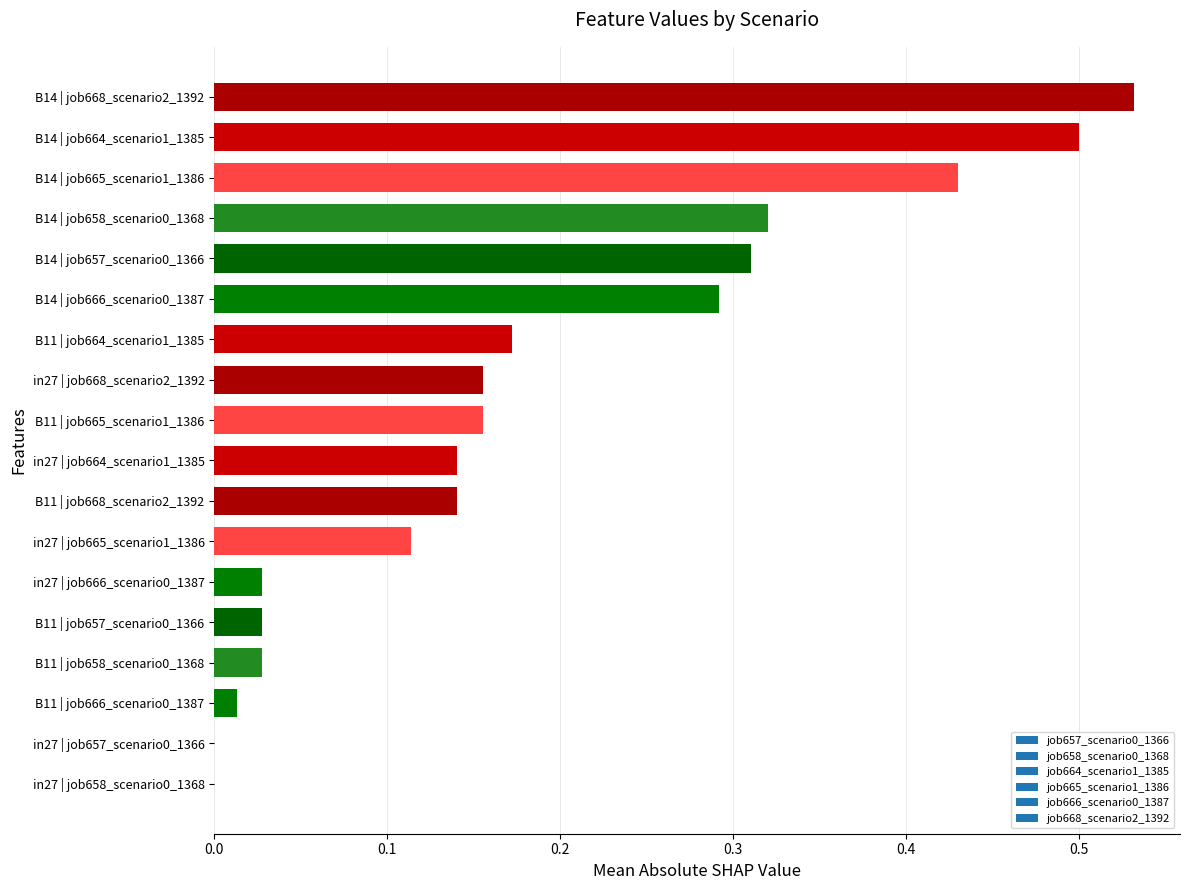

How many data points does each series have?

18